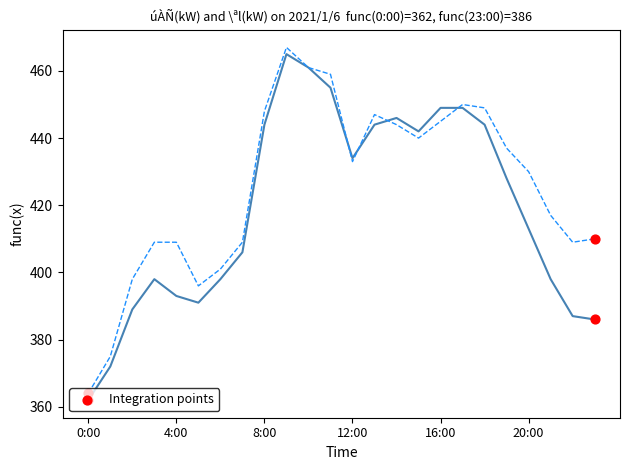

What is the greatest value displayed?

467